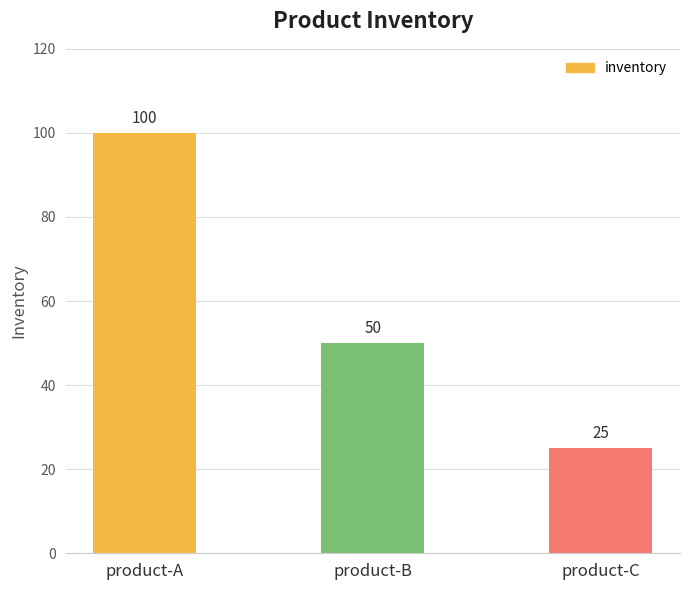

How many categories are shown in the chart?

3